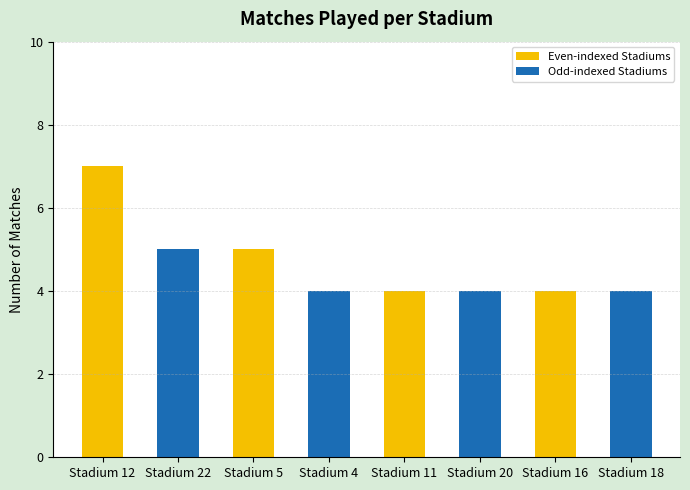

Does the chart contain any negative values?

No